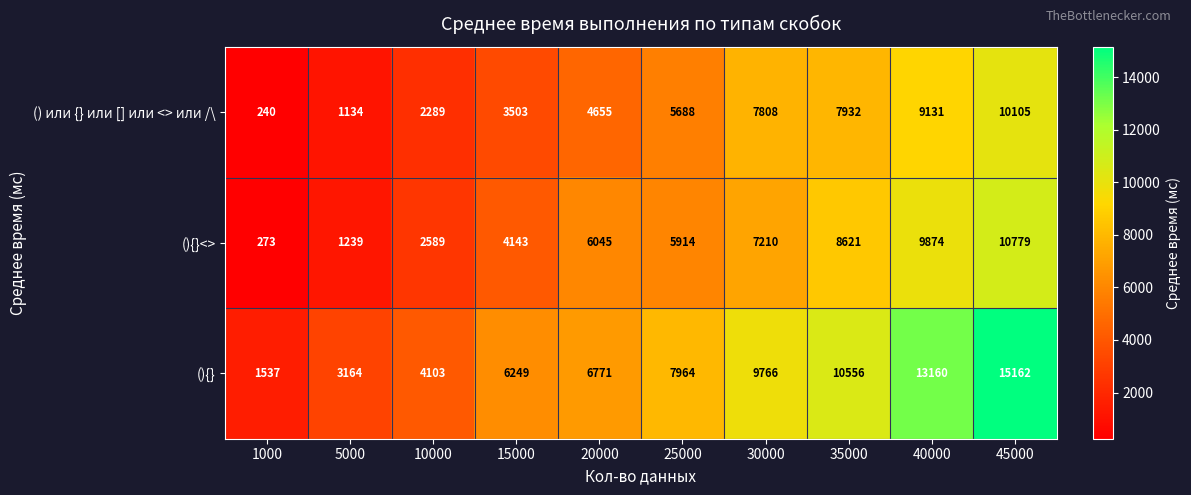

At which category is the sum across all series the highest?

45000